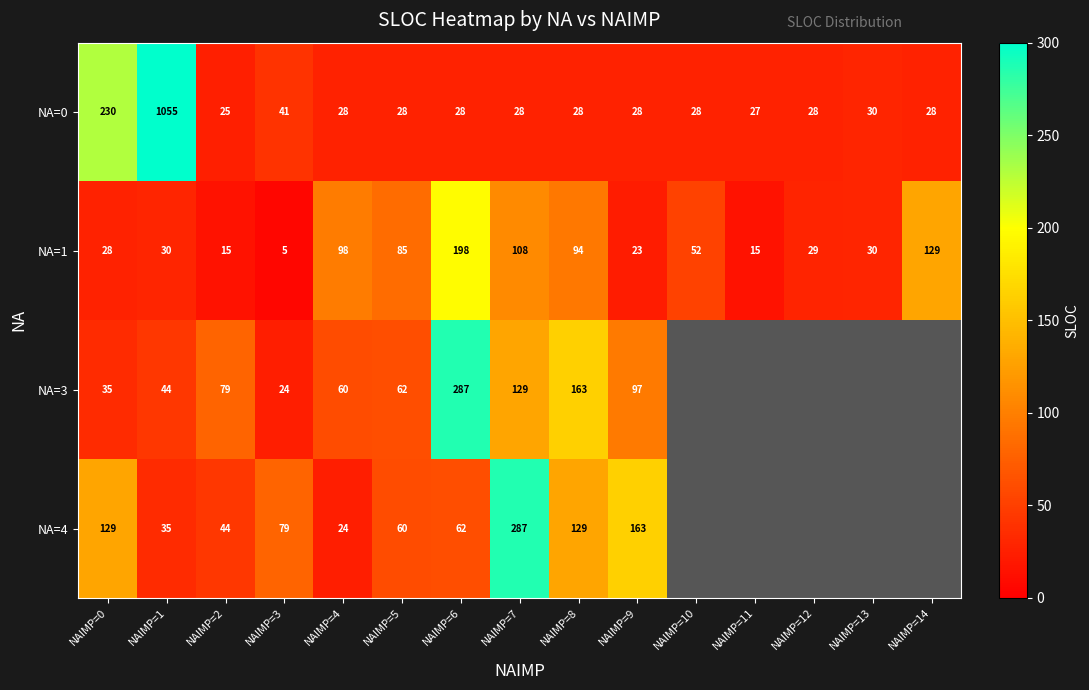

Which series changed the most between NAIMP=6 and NAIMP=9?

NA=3